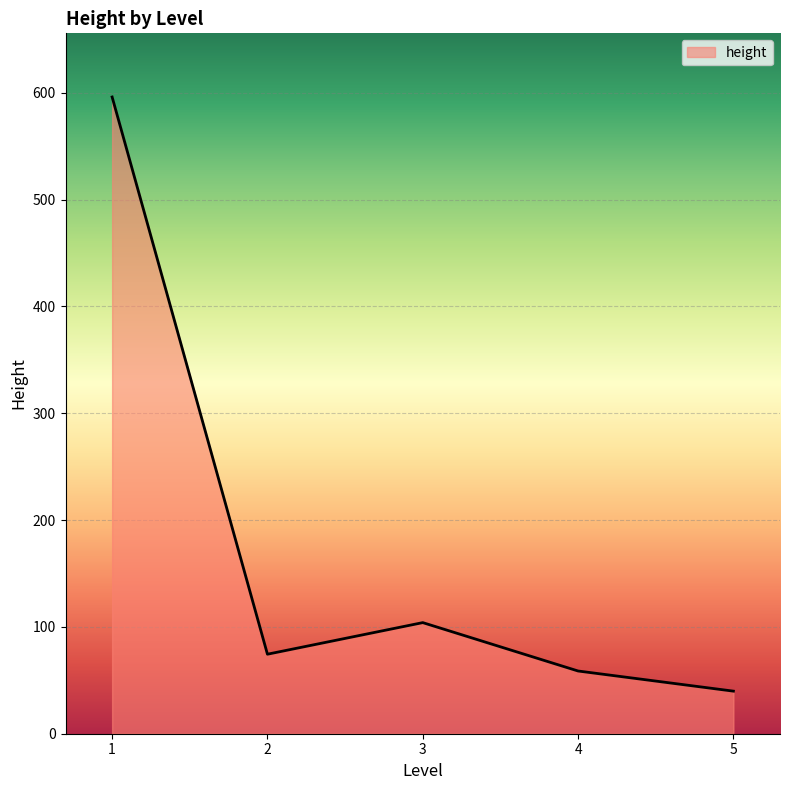

How many interior local peaks (higher than both neighbors) does the data have?

1